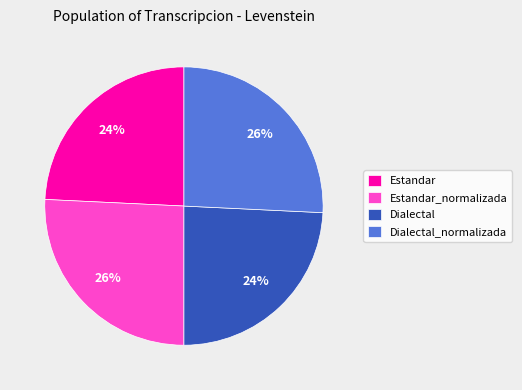

To the nearest percent, what is the difference between the Dialectal and Estandar_normalizada slice percentages?

2%